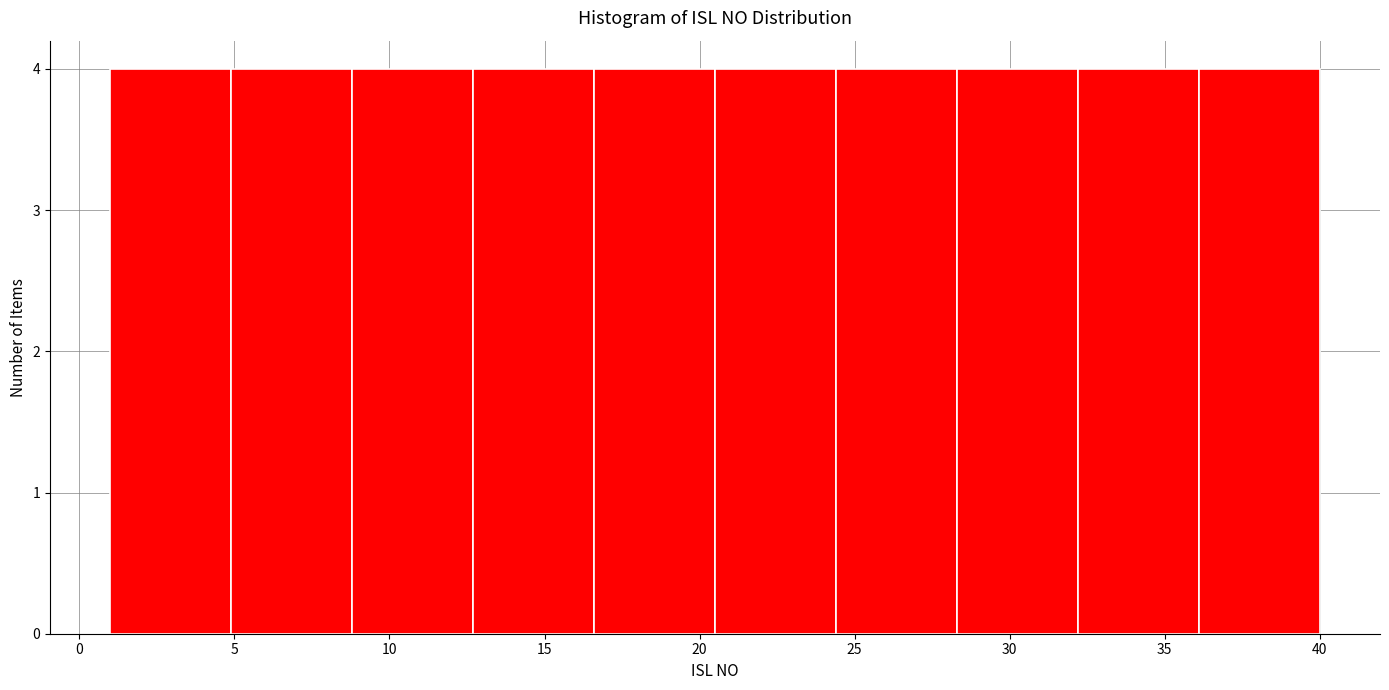

Reading left to right, list every bar in this chart as the range it spans on the x-axis followed by its height. Neither the bar edges nor the heights are printed on the chart, so give them approximately, as read against the axes.

1.0 to 4.9: 4
4.9 to 8.8: 4
8.8 to 12.7: 4
12.7 to 16.6: 4
16.6 to 20.5: 4
20.5 to 24.4: 4
24.4 to 28.3: 4
28.3 to 32.2: 4
32.2 to 36.1: 4
36.1 to 40.0: 4